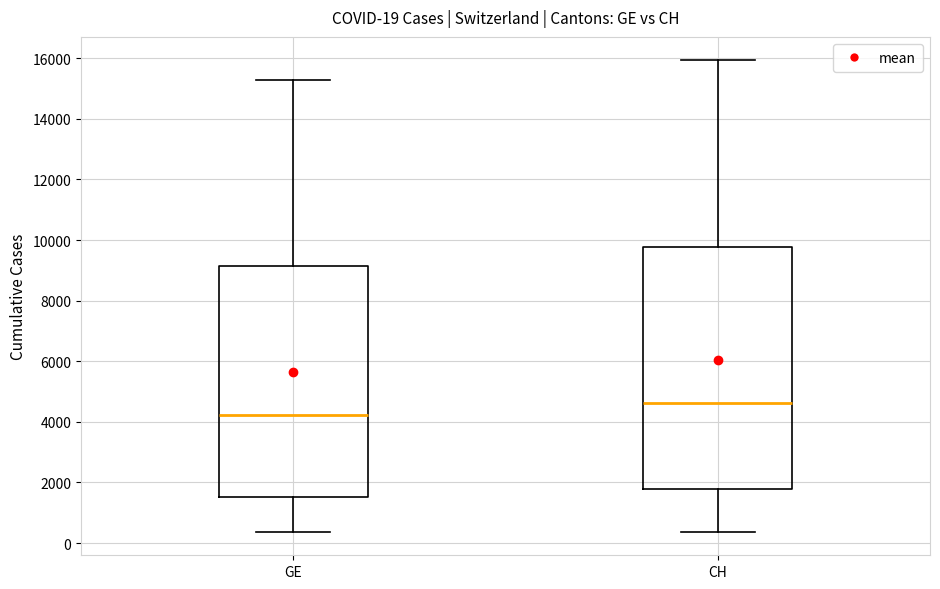

Which box has the lowest median line?

GE